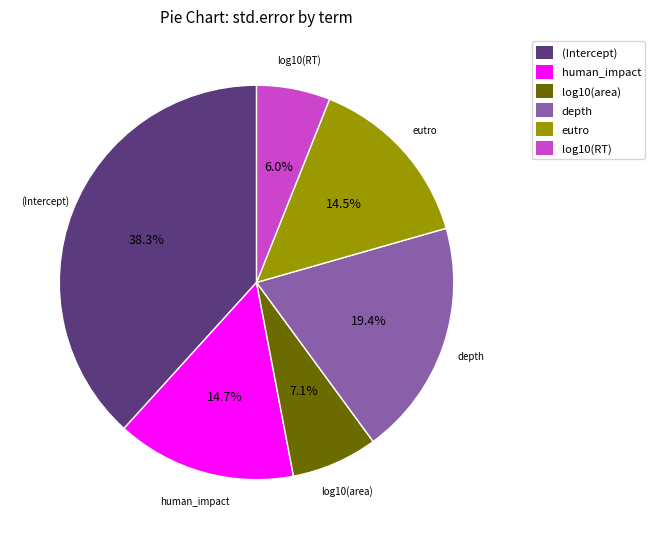

What is the largest slice in the pie chart?

(Intercept)